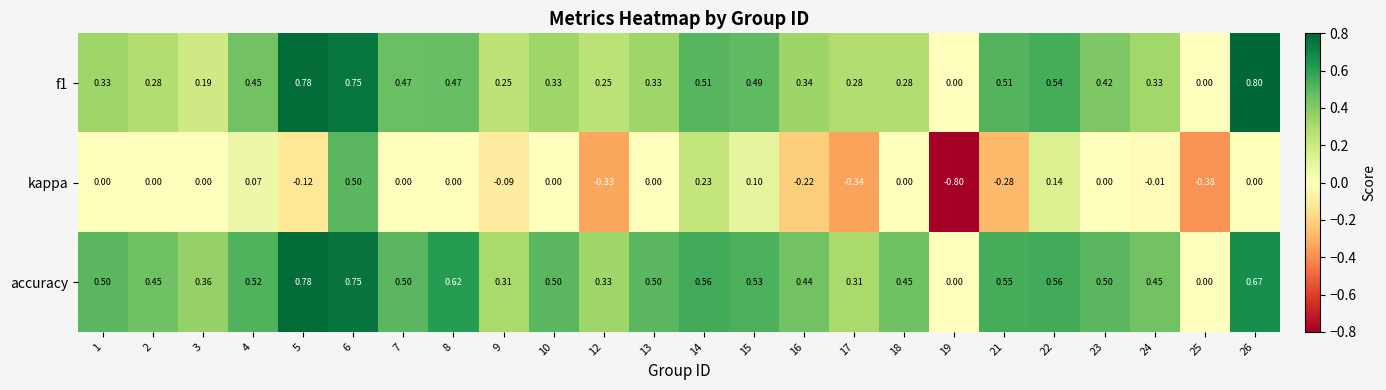

Which series has the largest range (max minus min)?

kappa